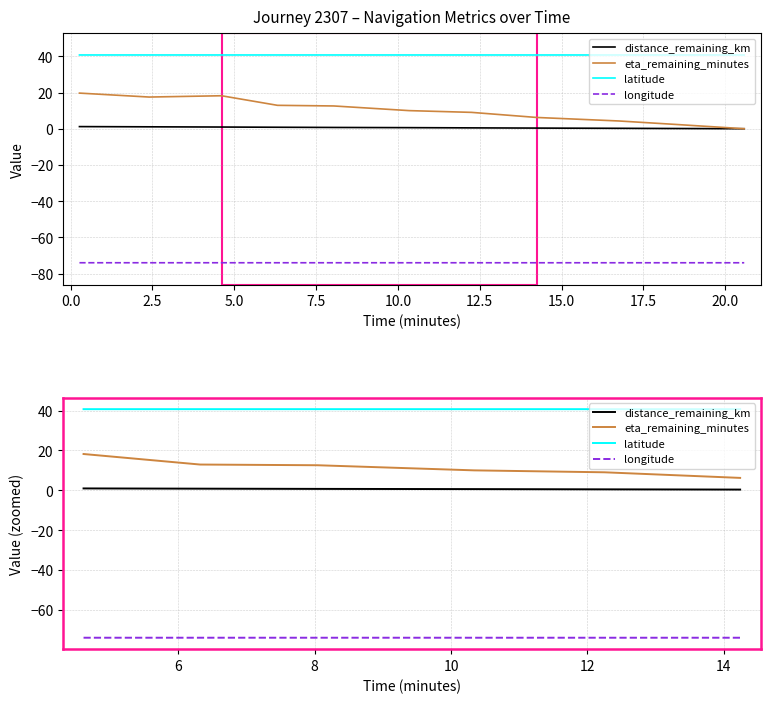

What is the difference between the highest and lowest values at 10.0?

114.7